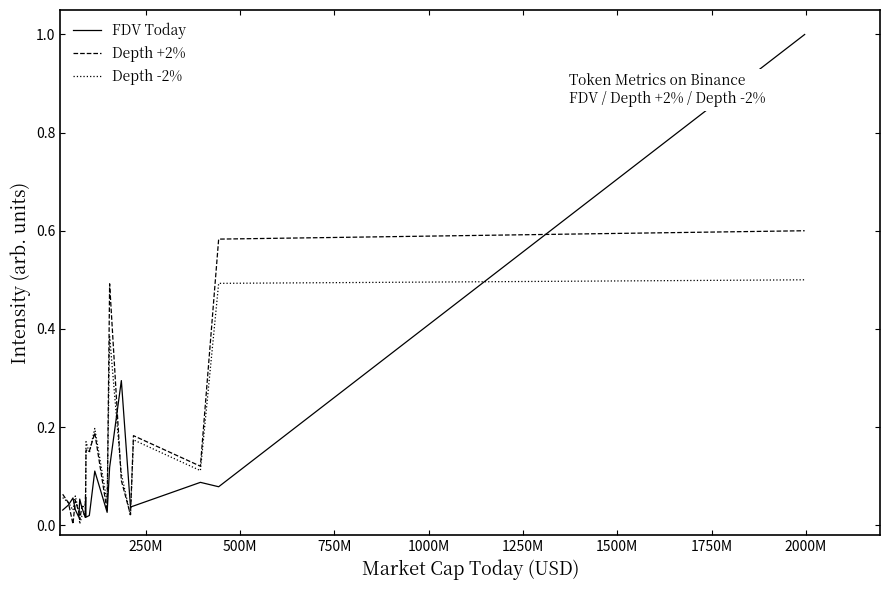

Which series has the widest spread of values?

FDV Today